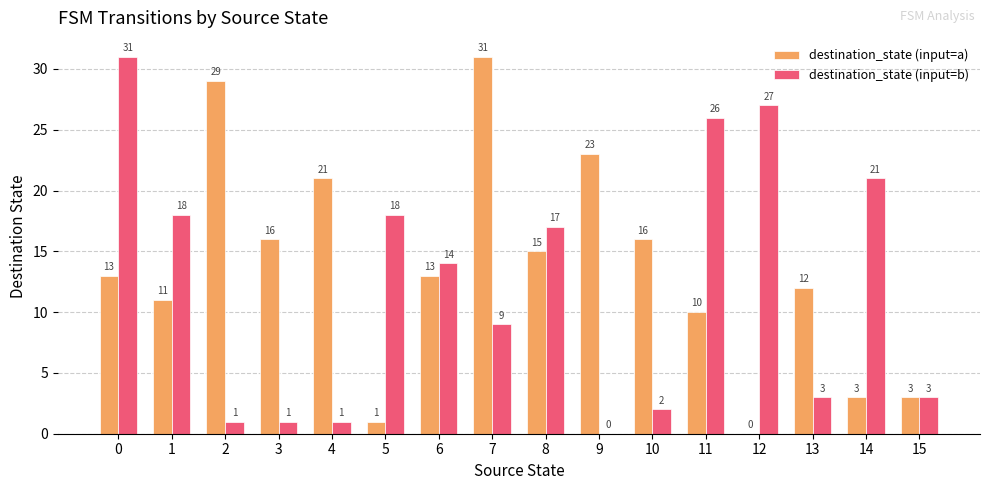

Are the bars grouped side by side (vs. stacked)?

Yes